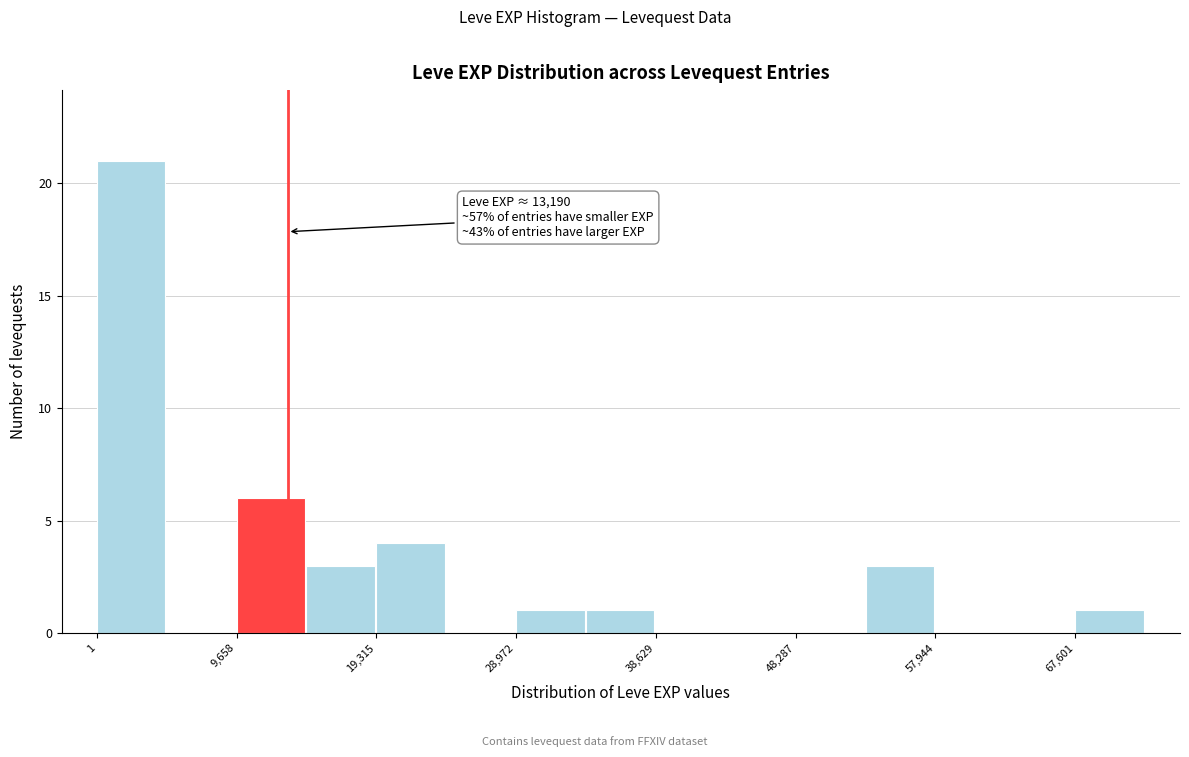

Which range on the x-axis has the tallest bar?

0 to 5000